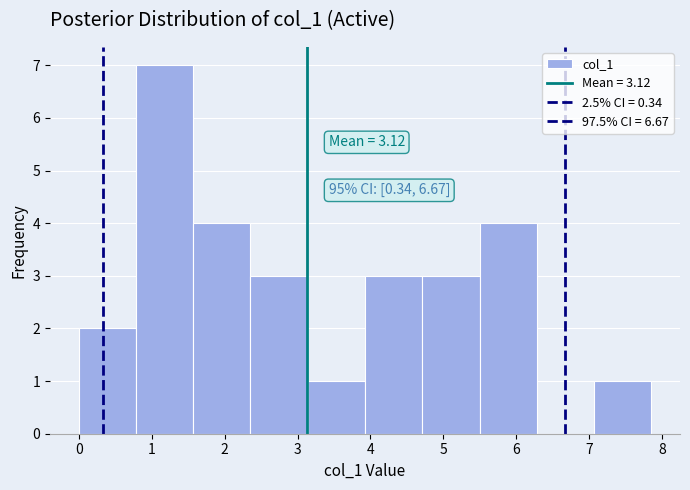

Over which range of the x-axis is the bar tallest?

0.8 to 1.6